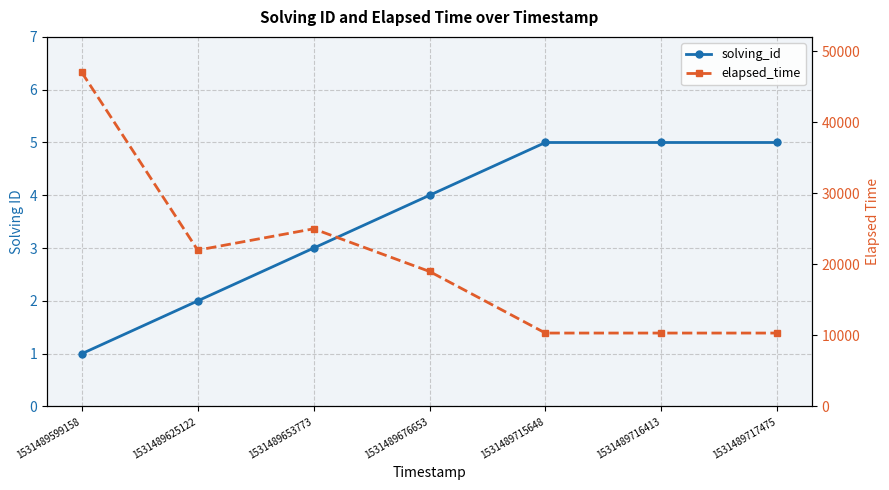

Reading right to left, transcribe all the data shown in this chart.

solving_id: 5	5	5	4	3	2	1
elapsed_time: 10333	10333	10333	19000	25000	22000	47000